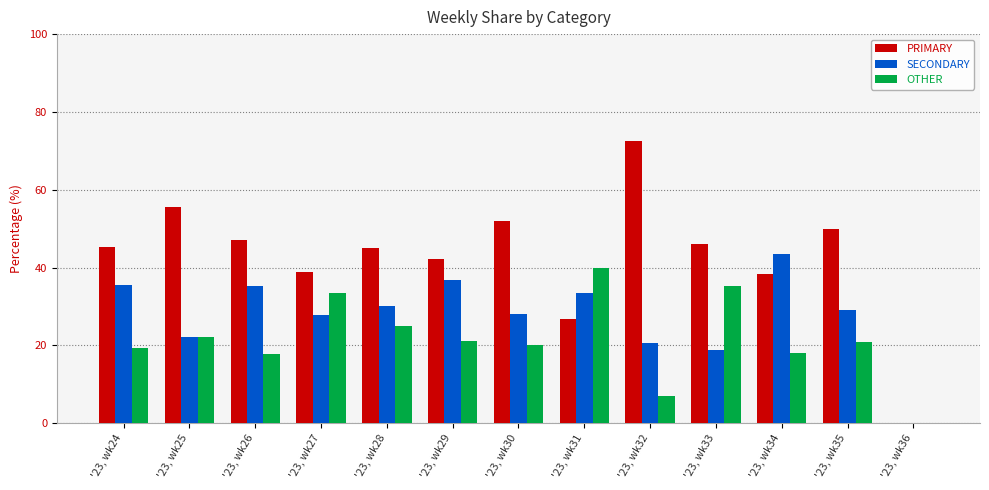

What is the sum of the PRIMARY values at '23, wk31 and '23, wk24?

71.8